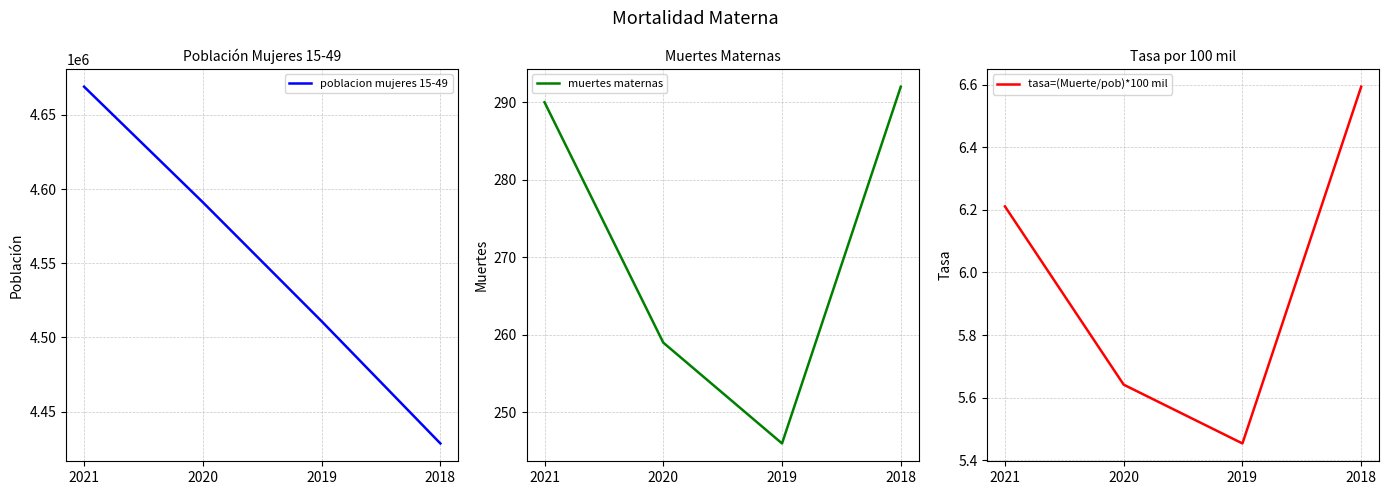

True or false: poblacion mujeres 15-49 and muertes maternas intersect in this chart.

False